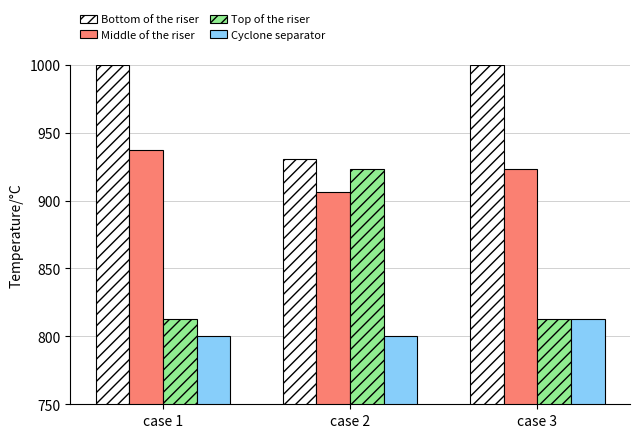

Which series changed the most between case 1 and case 2?

Top of the riser